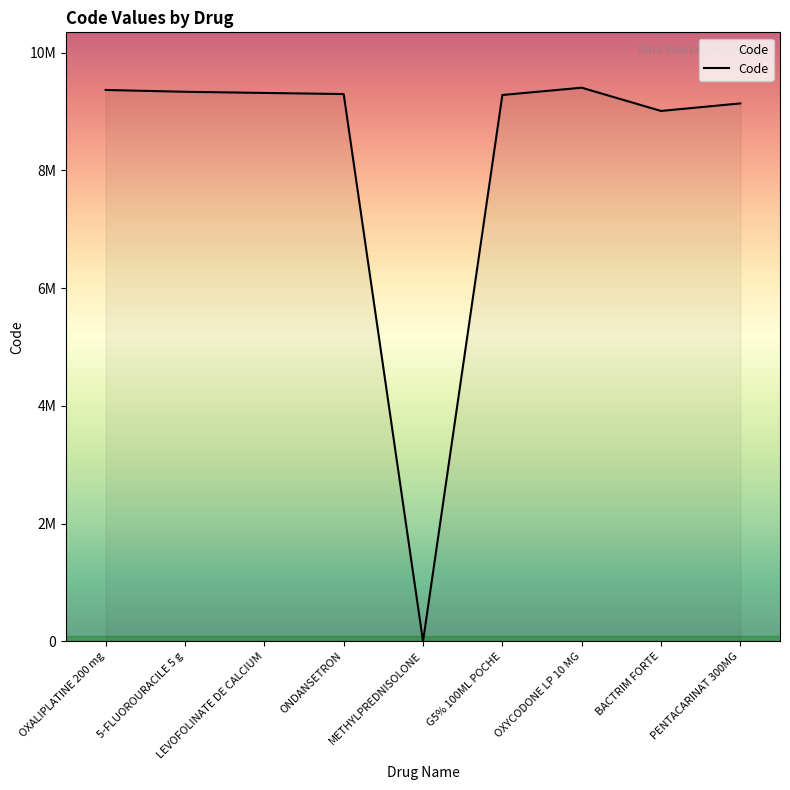

What is the sum of all values?

74141629